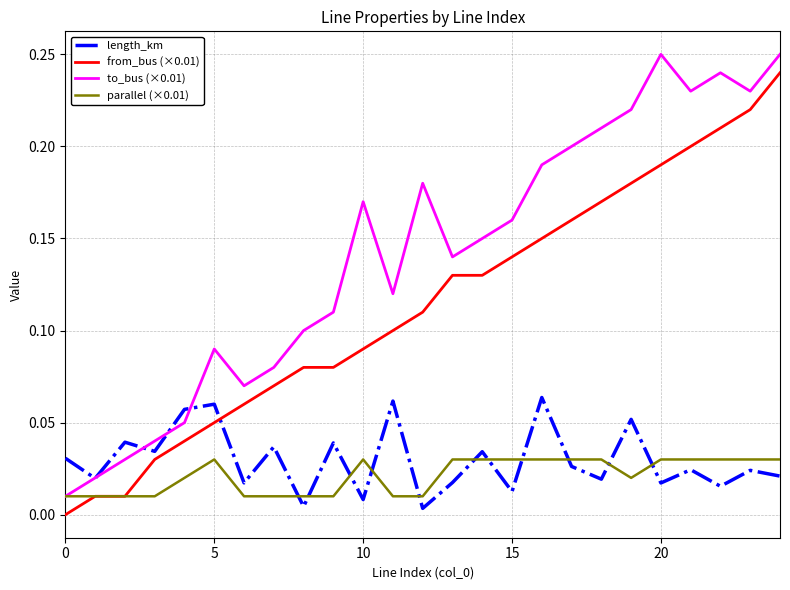

After their last crossing, which series has the higher values: length_km or to_bus (×0.01)?

to_bus (×0.01)